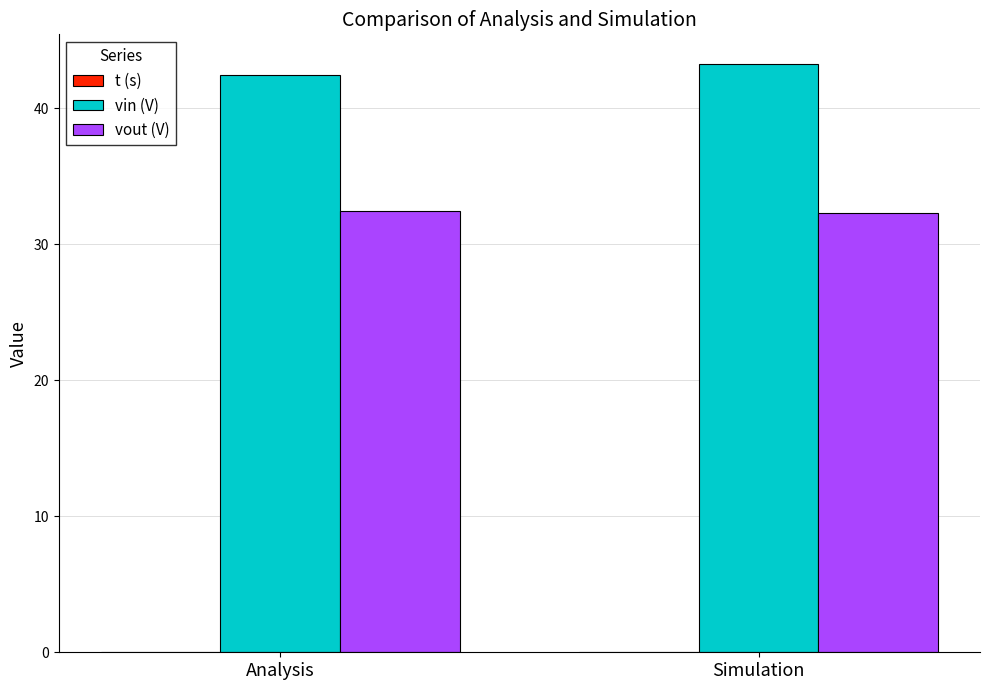

What is the maximum value for vin (V)?

43.3